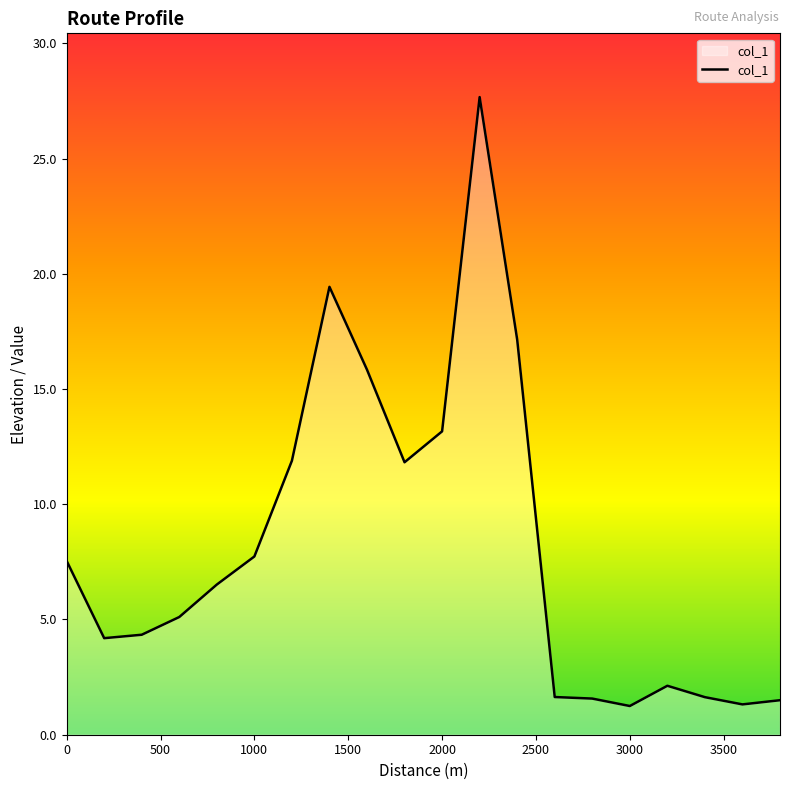

What is the difference between the maximum and minimum values?

26.4